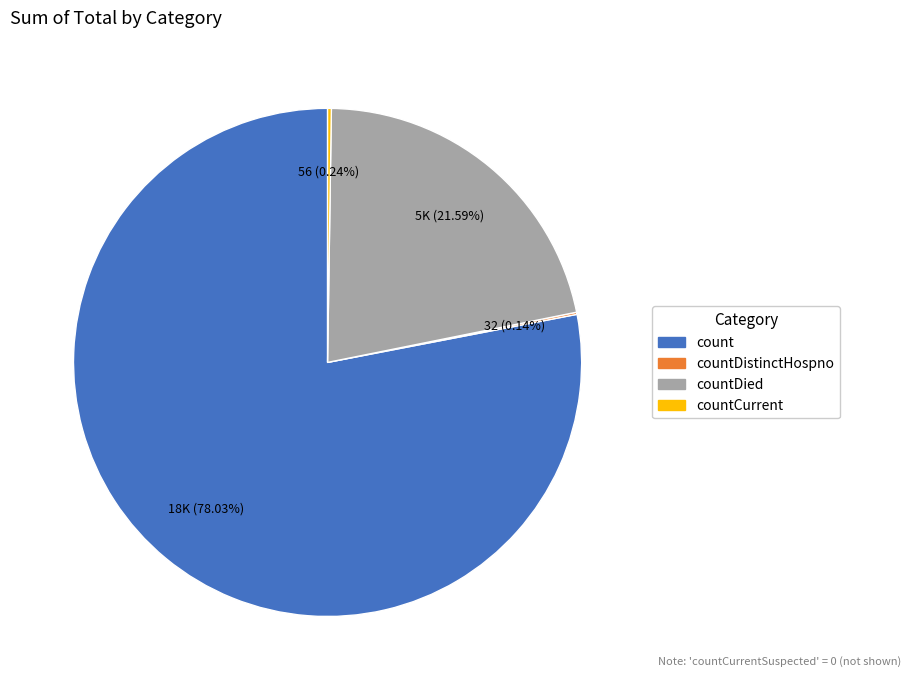

Is there a majority slice in this chart?

Yes